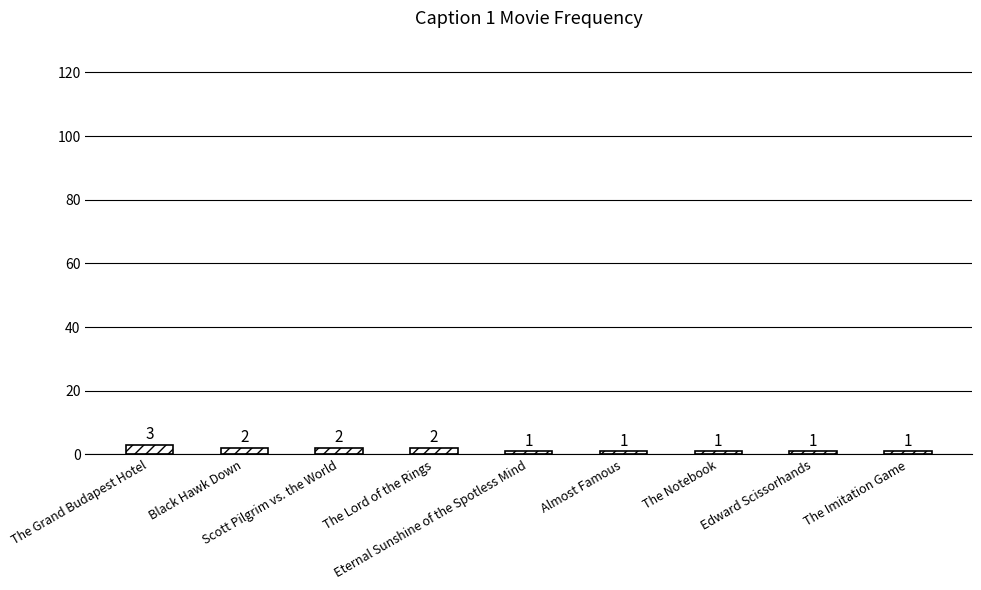

The chart shows a value of 1 at Eternal Sunshine of the Spotless Mind. True or false?

True